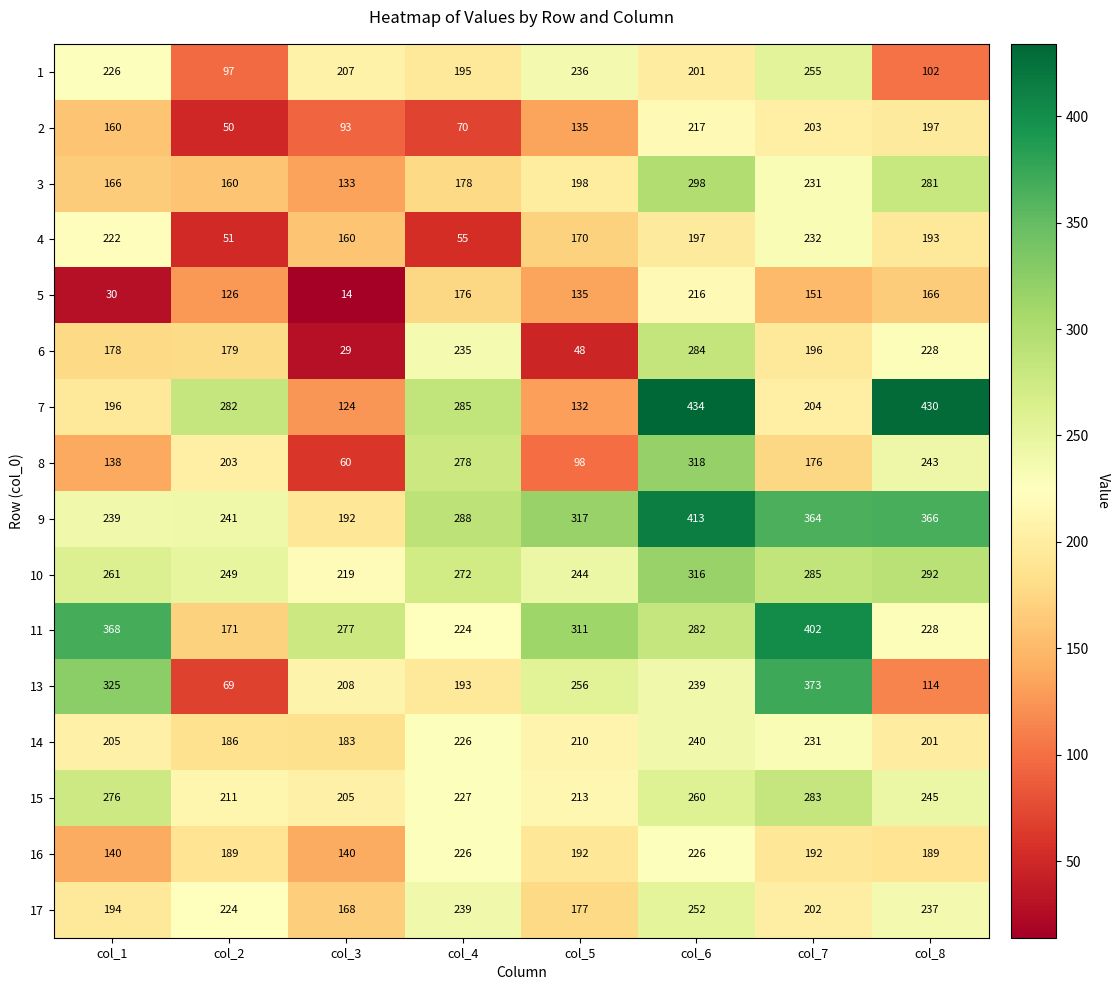

The value of 1 at col_2 is 97. True or false?

True